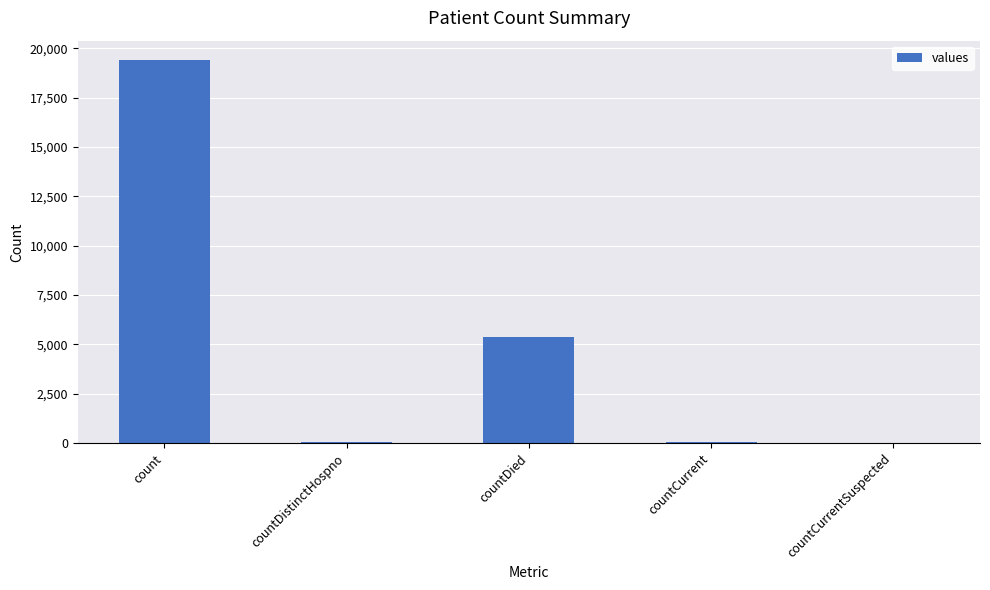

How many series are shown in this chart?

1